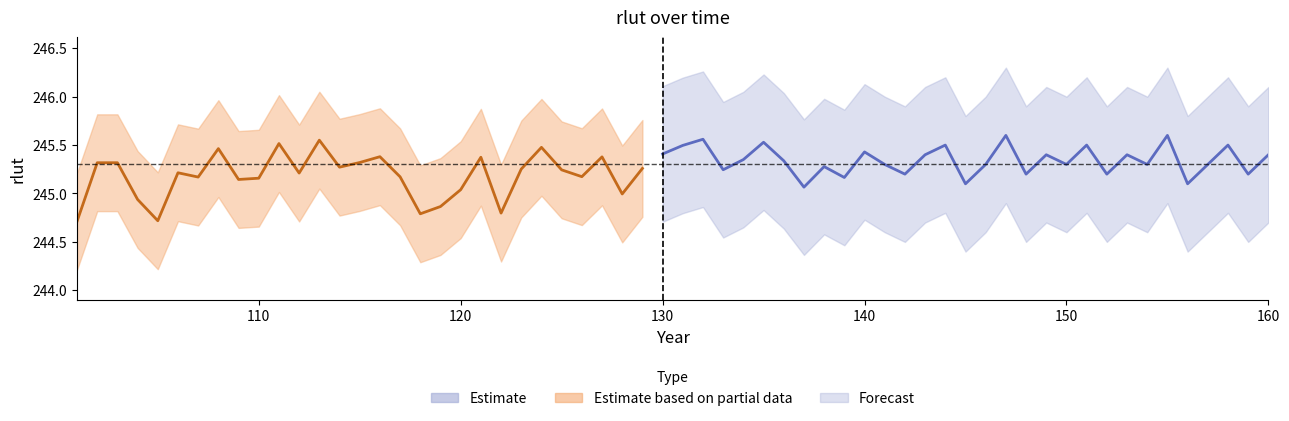

What is the difference between the maximum and second lowest values?

0.8